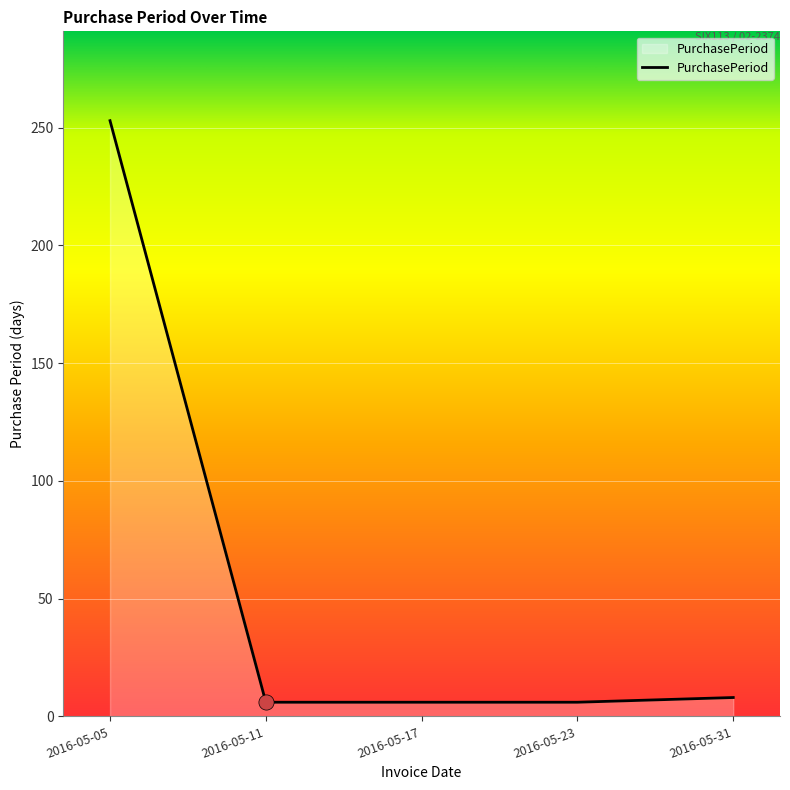

Between 2016-05-11 and 2016-05-05, which is larger?

2016-05-05